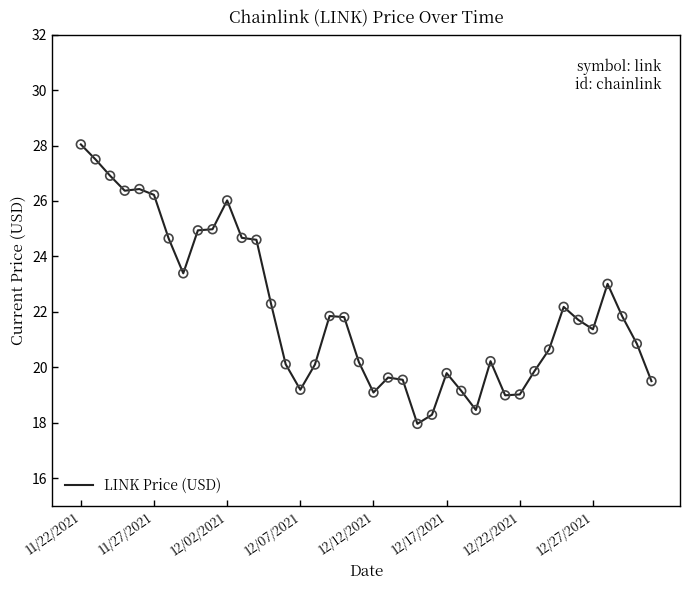

What is the greatest value displayed?

28.0